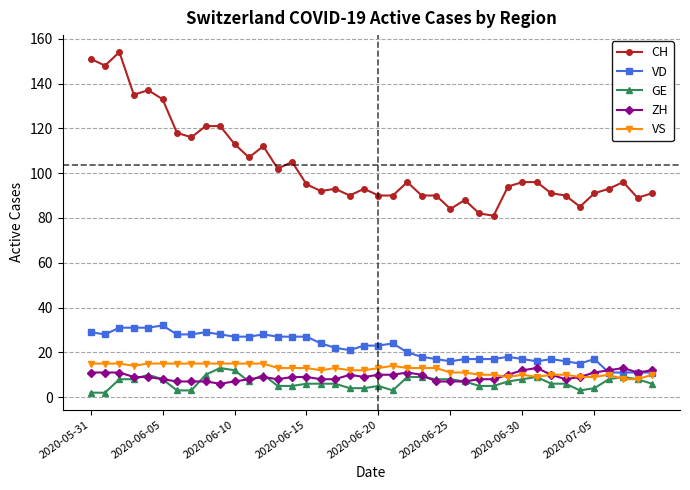

True or false: VD has more than 0 interior local peaks.

True